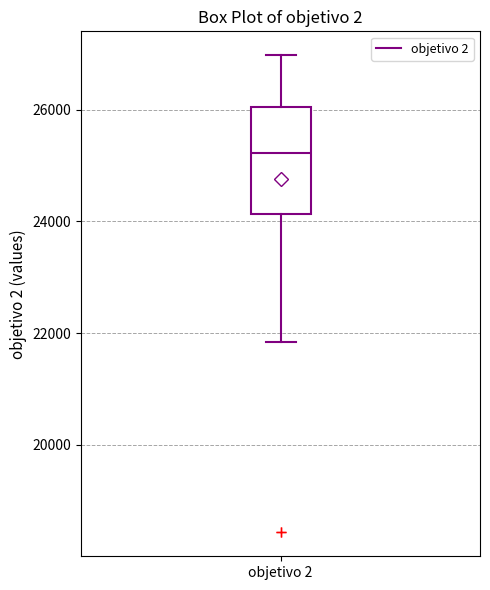

Transcribe this box plot: give where the median line is, the range the box spans, and where the two whiskers end, as read against the y-axis. The values are not printed on the chart, so give them approximately, as read against the axis.

median 25200, box 24200 to 26000, whiskers 21800 to 27000